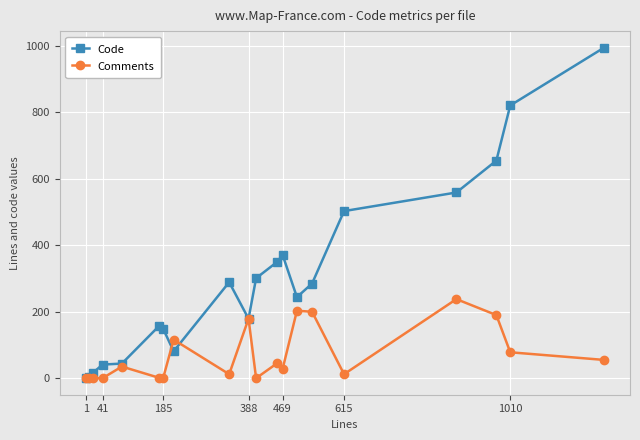

At how many categories does at least one series exceed 498?

5